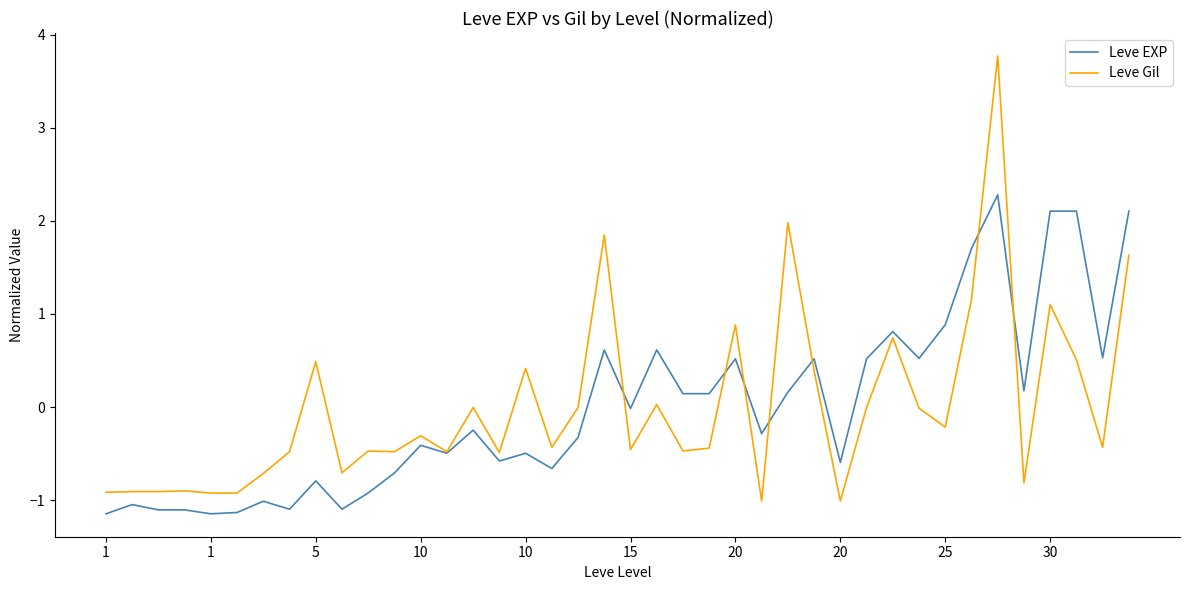

Which series has the largest range (max minus min)?

Leve Gil